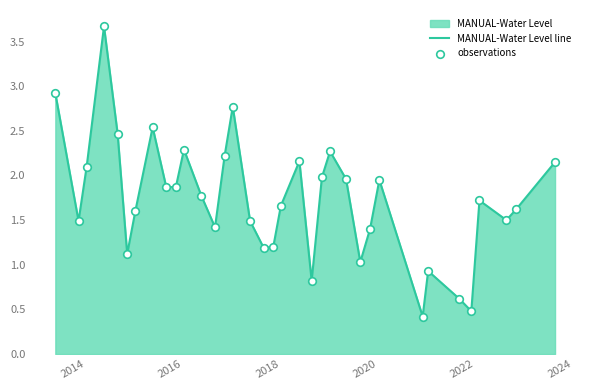

What is the maximum value shown in the chart?

3.7